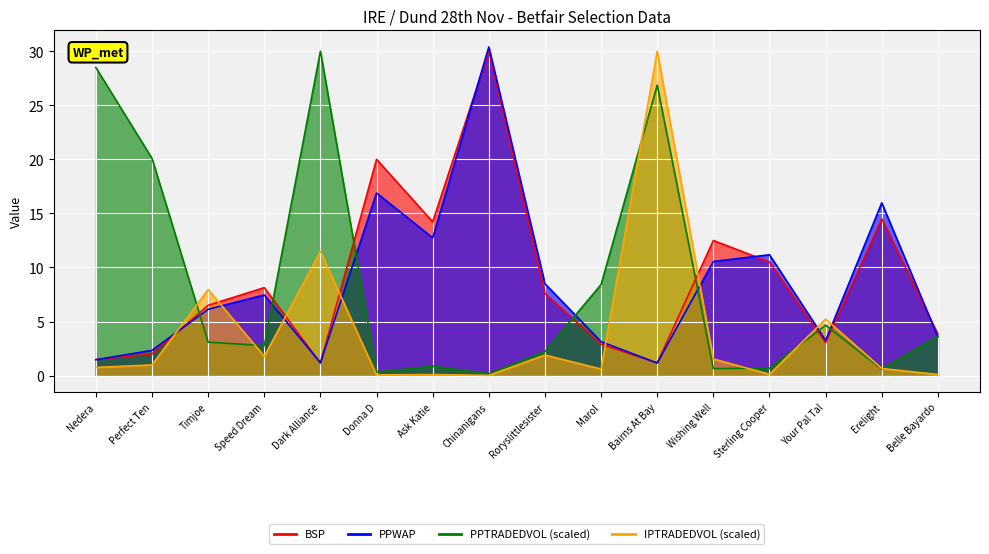

What are all the series names shown in the legend?

BSP, PPWAP, PPTRADEDVOL, IPTRADEDVOL